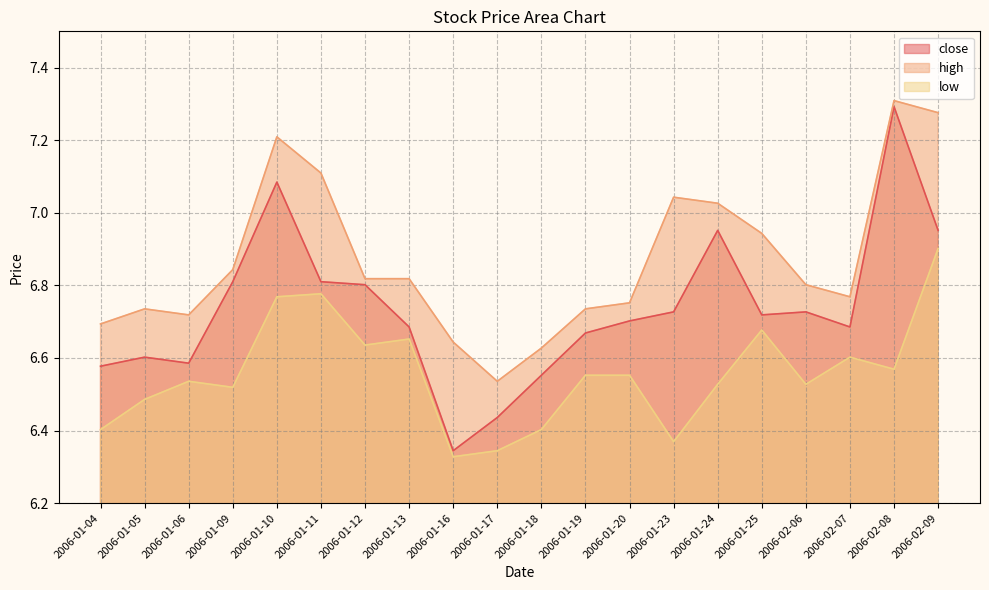

True or false: close and high intersect in this chart.

False